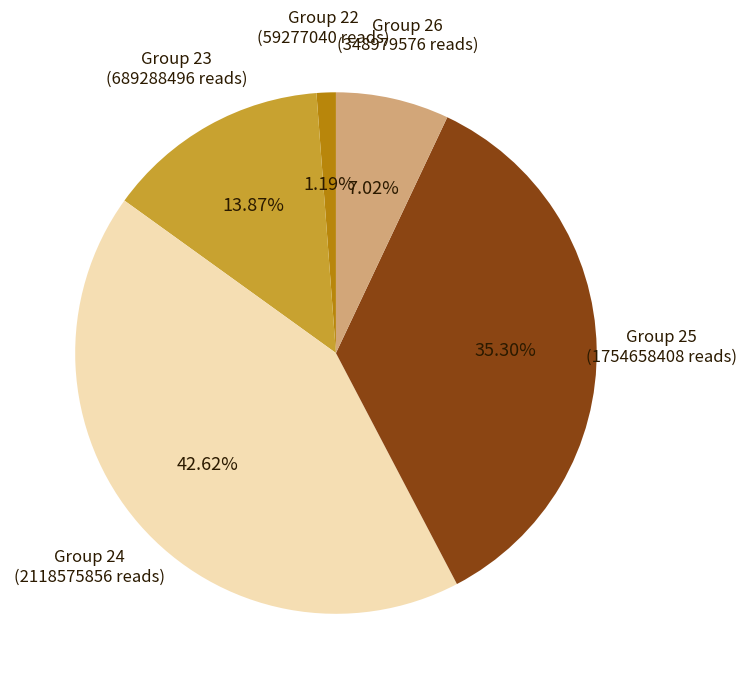

Is there any slice that represents more than half of the pie?

No